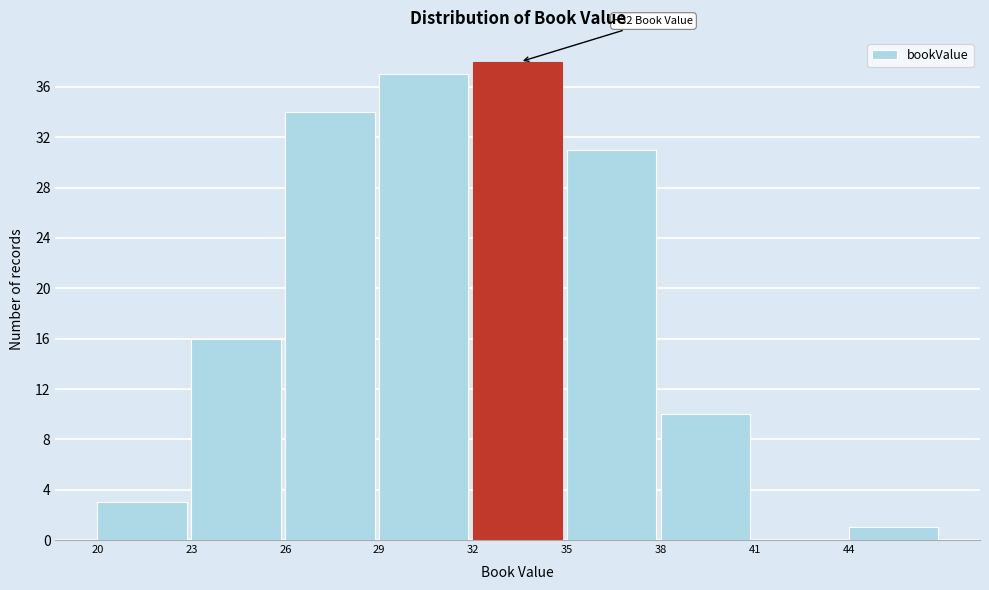

Which range on the x-axis has the tallest bar?

32 to 35